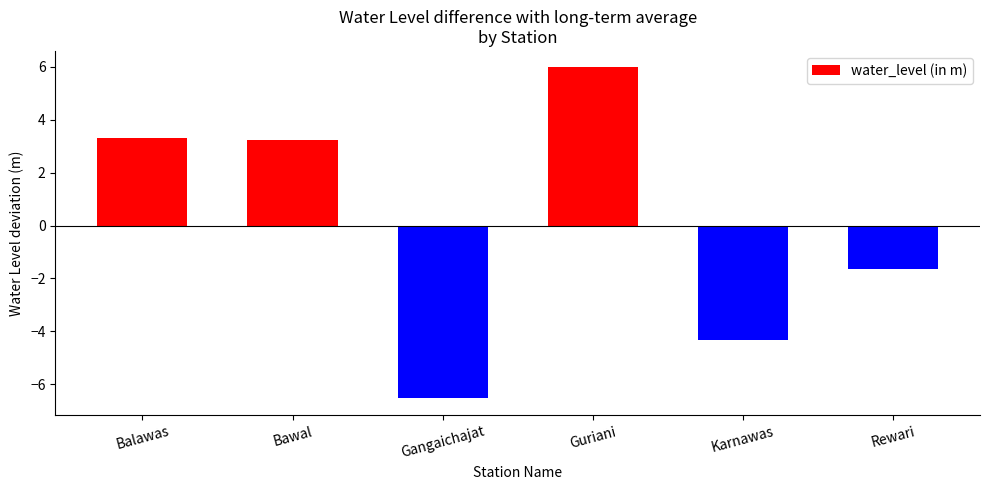

The value at Gangaichajat is -6.5. True or false?

True